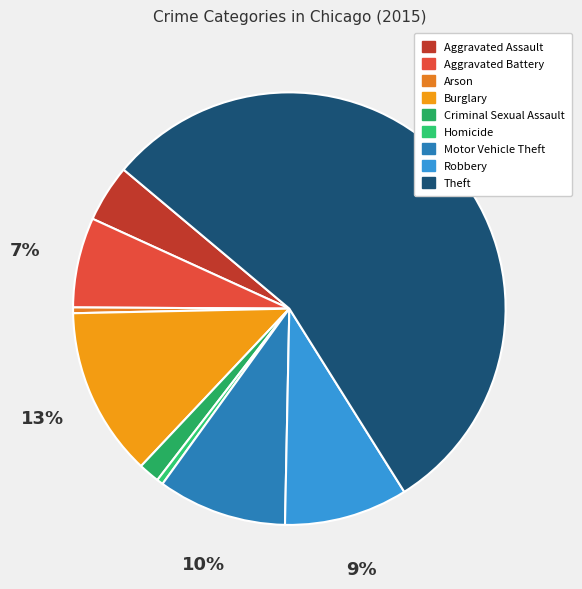

The Homicide slice represents 0% of the pie. True or false?

True